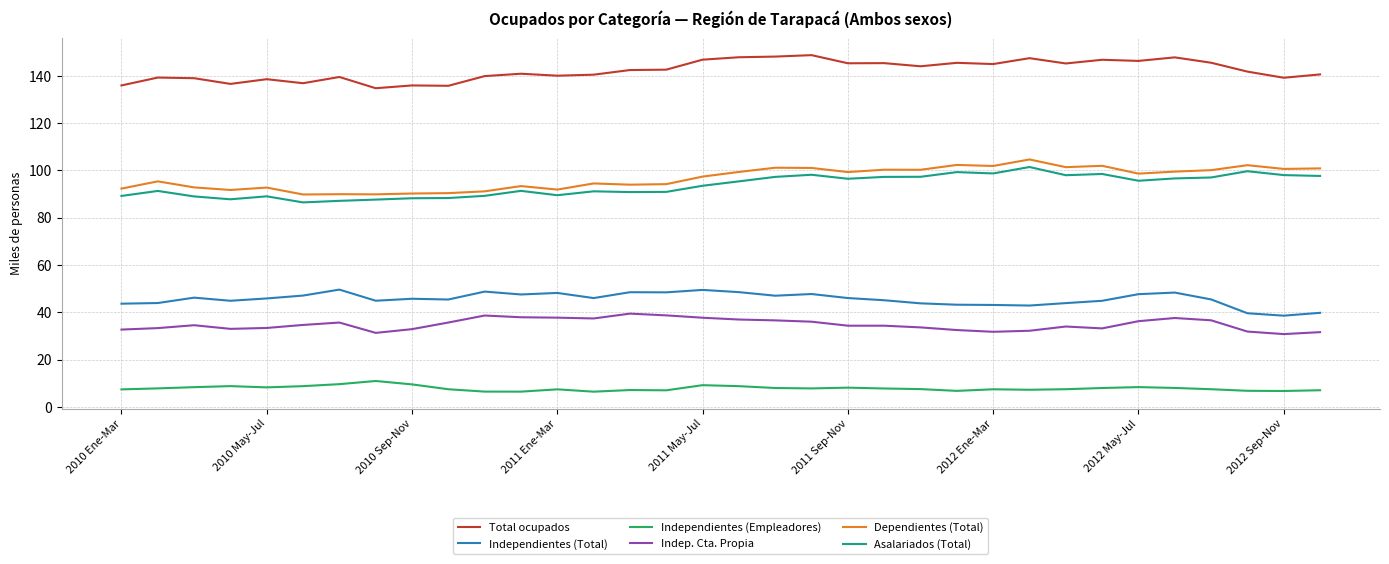

What is the sum of all Indep. Cta. Propia values?

1183.9